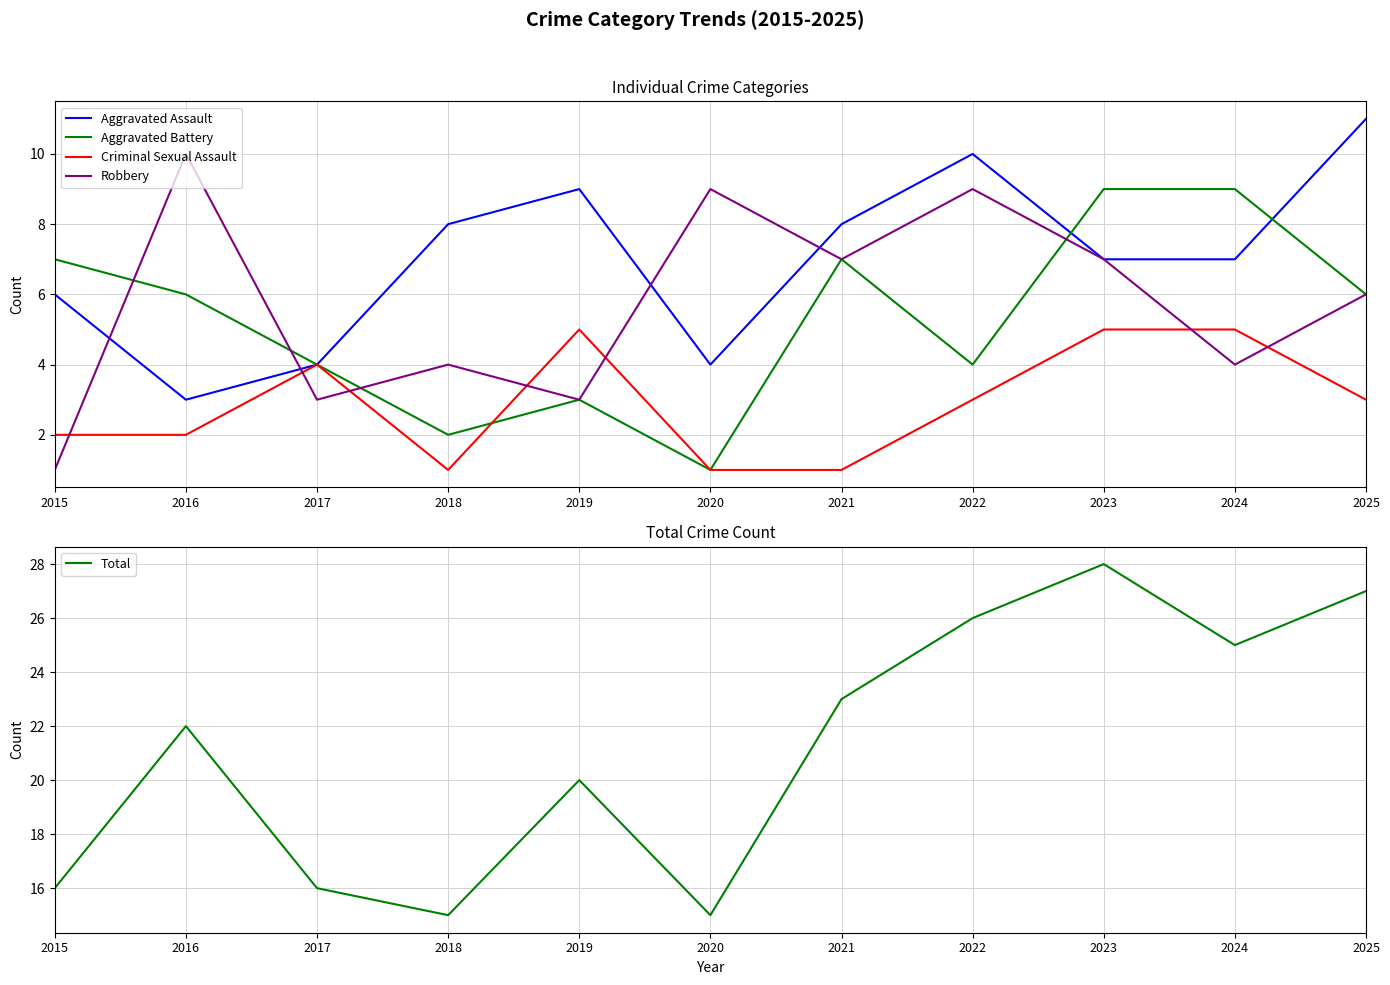

Read the Robbery value at 2025.

6